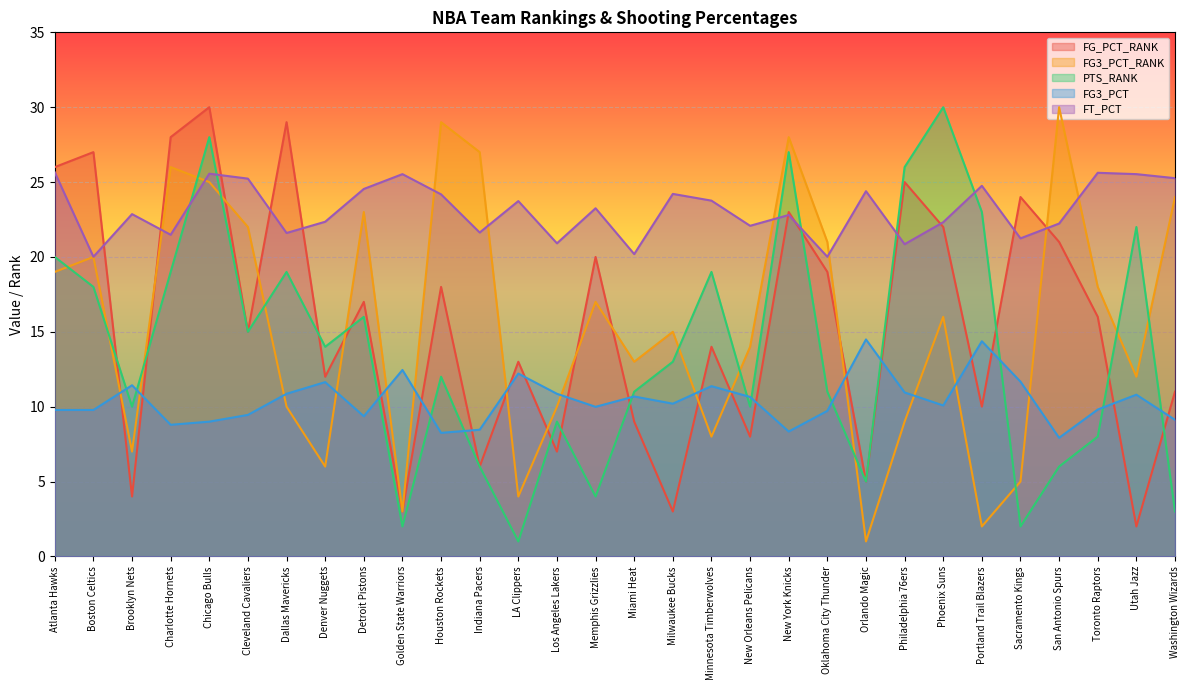

At which category does the chart reach its peak across all series?

Chicago Bulls